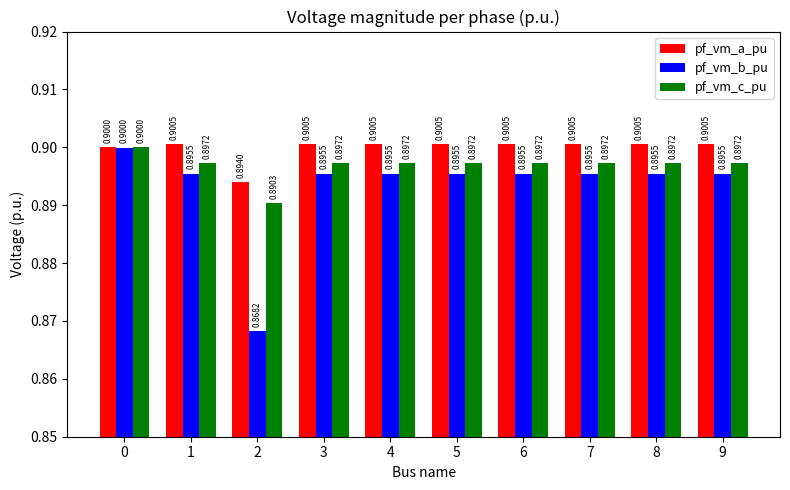

What is the value of the pf_vm_a_pu bar at the 9th from the left?

0.9